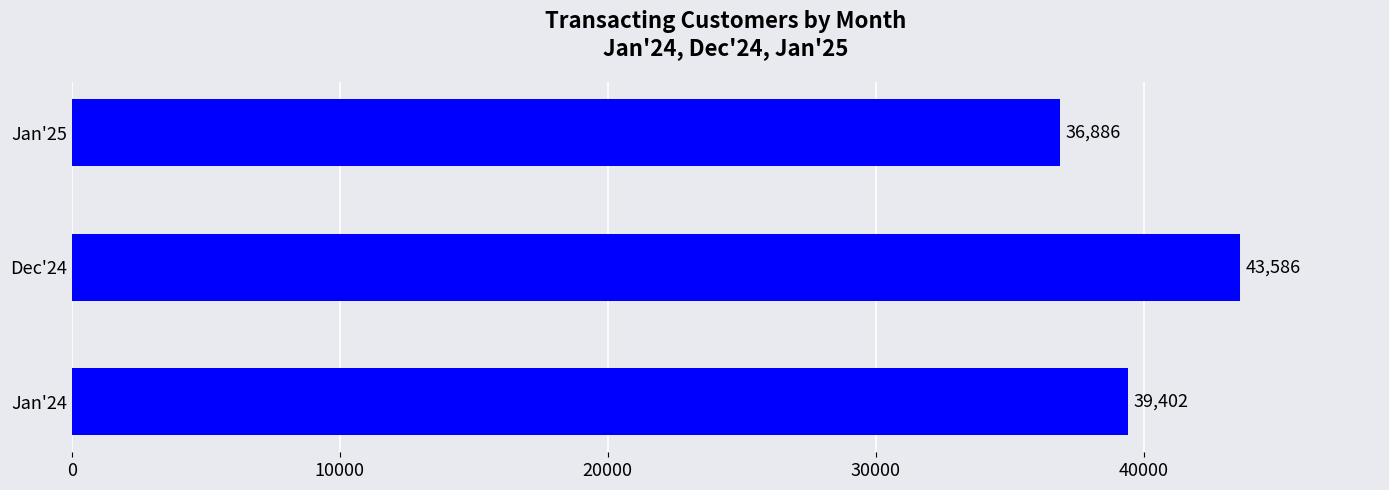

Approximately how many times larger is the value at Dec'24 compared to Jan'24?

1.1